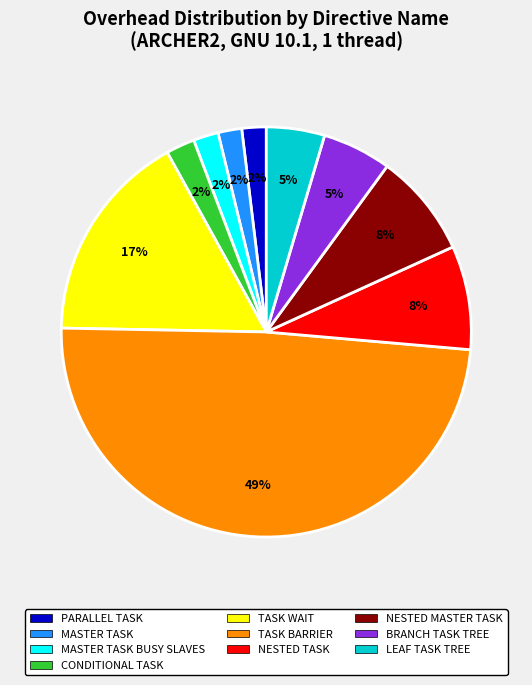

Is there any slice that represents more than half of the pie?

No